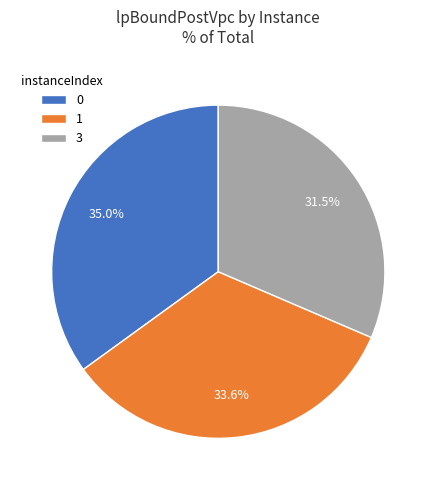

Is there a majority slice in this chart?

No